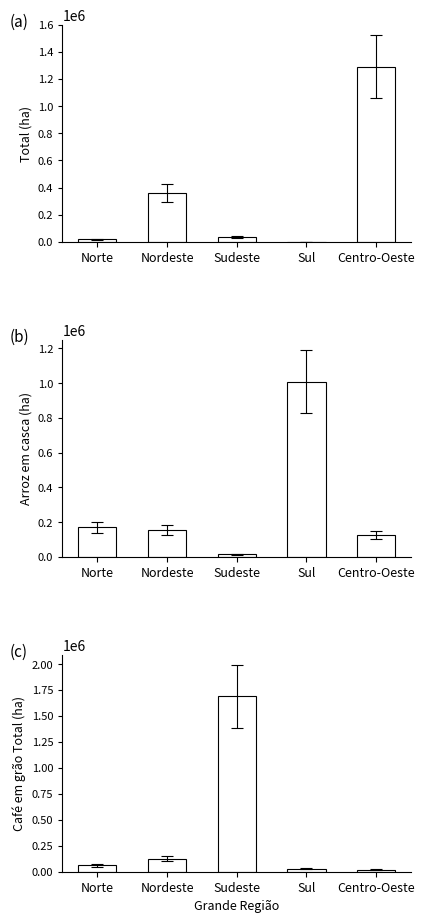

Reading right to left, what are all the values shown in this chart?

Total: Centro-Oeste=1291367	Sul=147	Sudeste=38518	Nordeste=361771	Norte=17802
Arroz (em casca): Centro-Oeste=125114	Sul=1009121	Sudeste=13384	Nordeste=154572	Norte=170444
Café (em grão) Total: Centro-Oeste=19097	Sul=26573	Sudeste=1688492	Nordeste=124851	Norte=60371